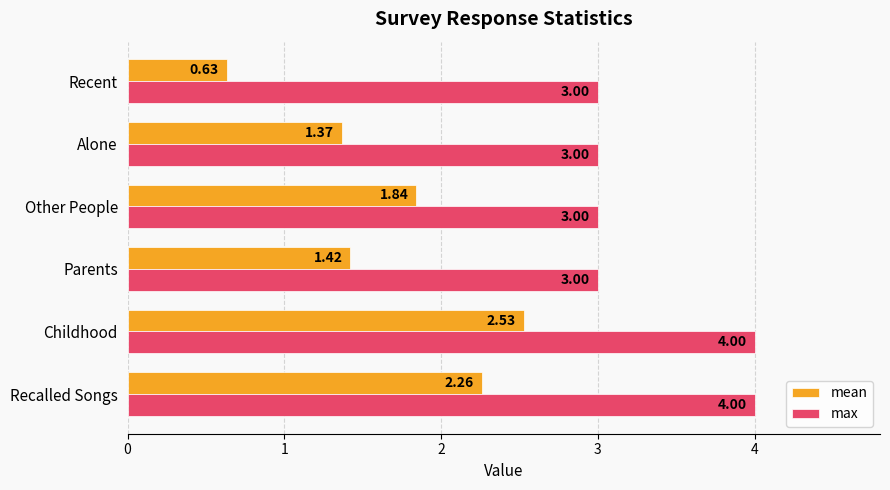

What is the total value across all series at Other People?

4.8